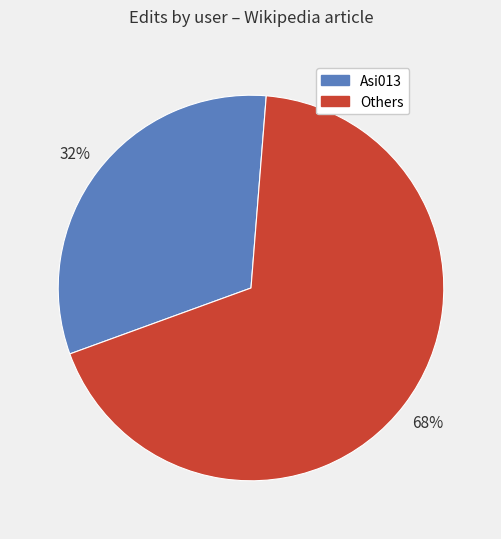

To the nearest percent, what is the difference between the largest and smallest slice percentages?

36%